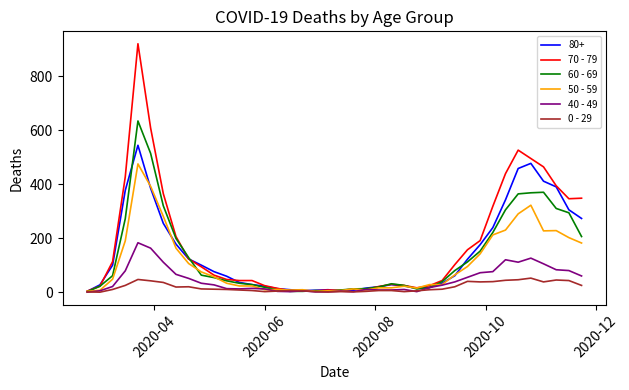

Which series has the largest range (max minus min)?

70 - 79